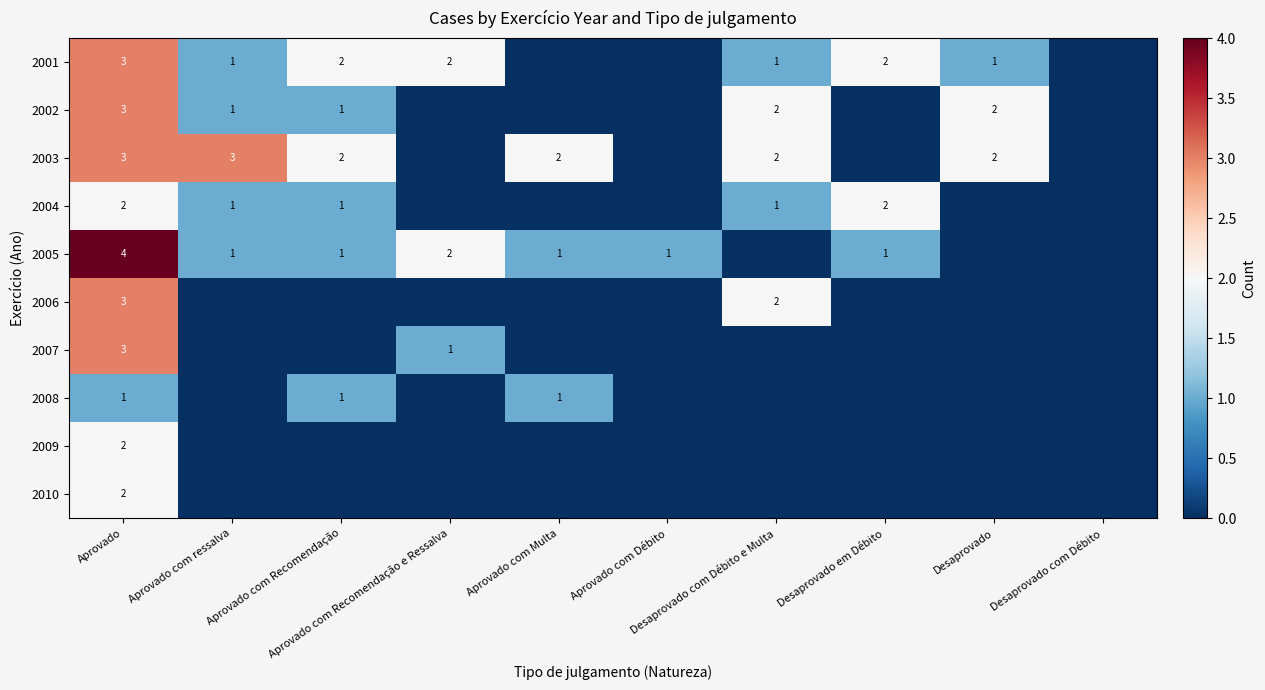

At how many categories does at least one series exceed 0?

9